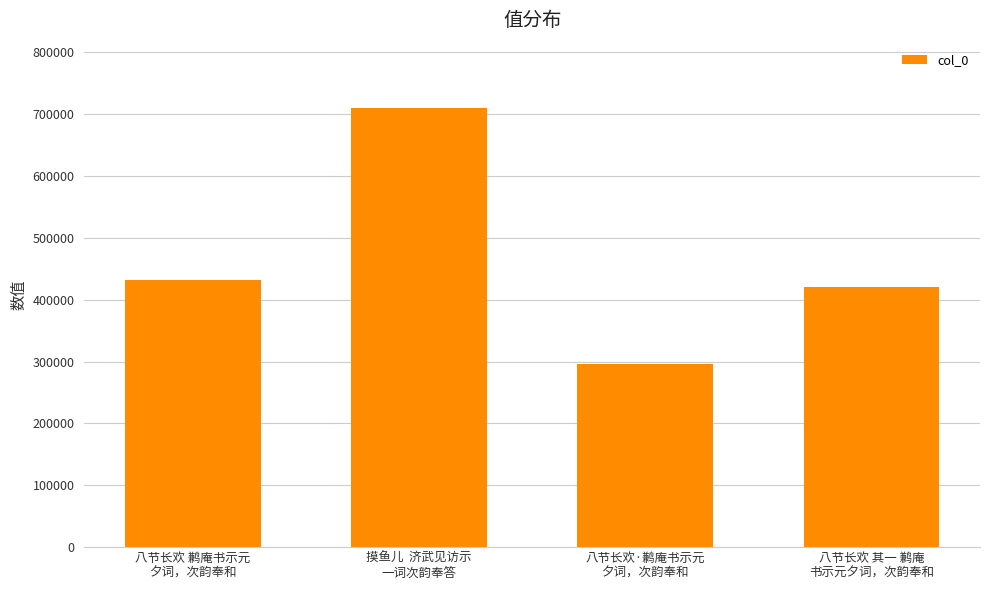

Reading left to right, transcribe all the data shown in this chart.

八节长欢 鹣庵书示元
夕词，次韵奉和=431891	摸鱼儿  济武见访示
一词次韵奉答=708991	八节长欢·鹣庵书示元
夕词，次韵奉和=296516	八节长欢 其一 鹣庵
书示元夕词，次韵奉和=420676